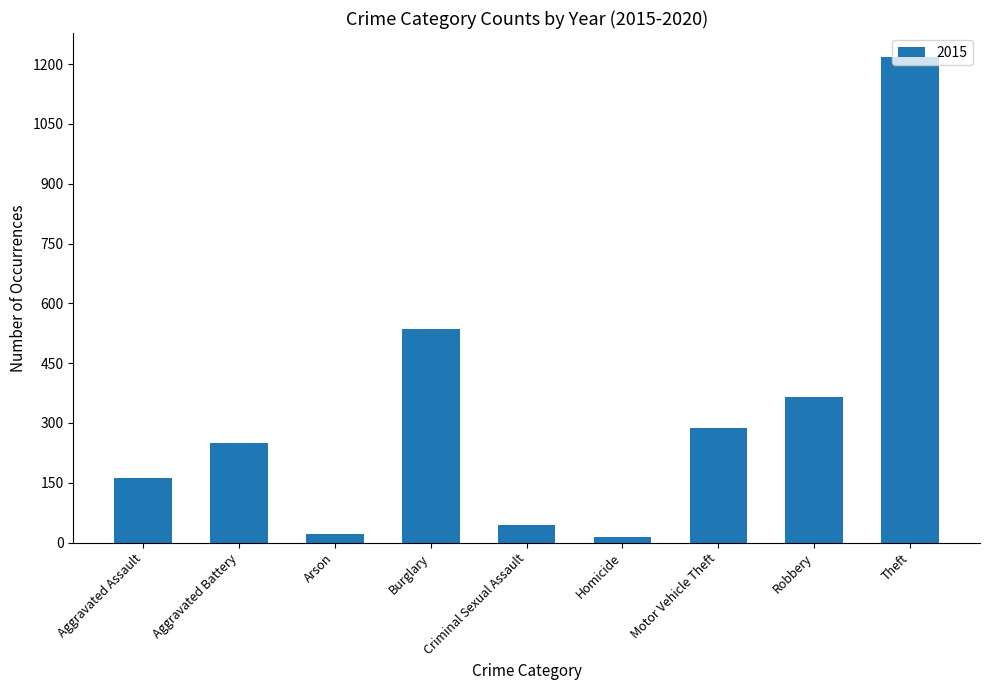

What is the difference between the values at Motor Vehicle Theft and Aggravated Assault?

126